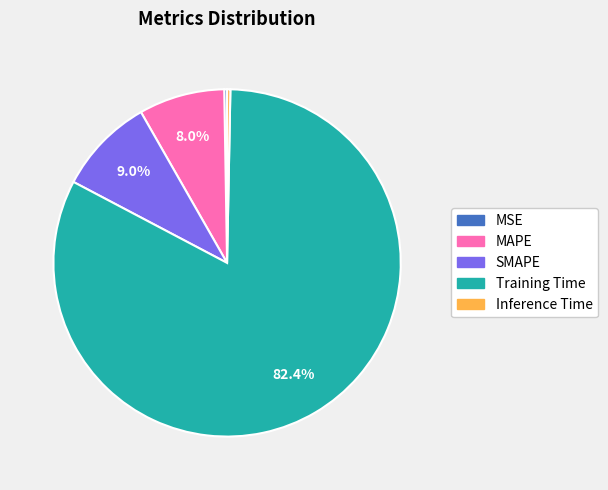

To the nearest percent, what is the average slice percentage?

20%